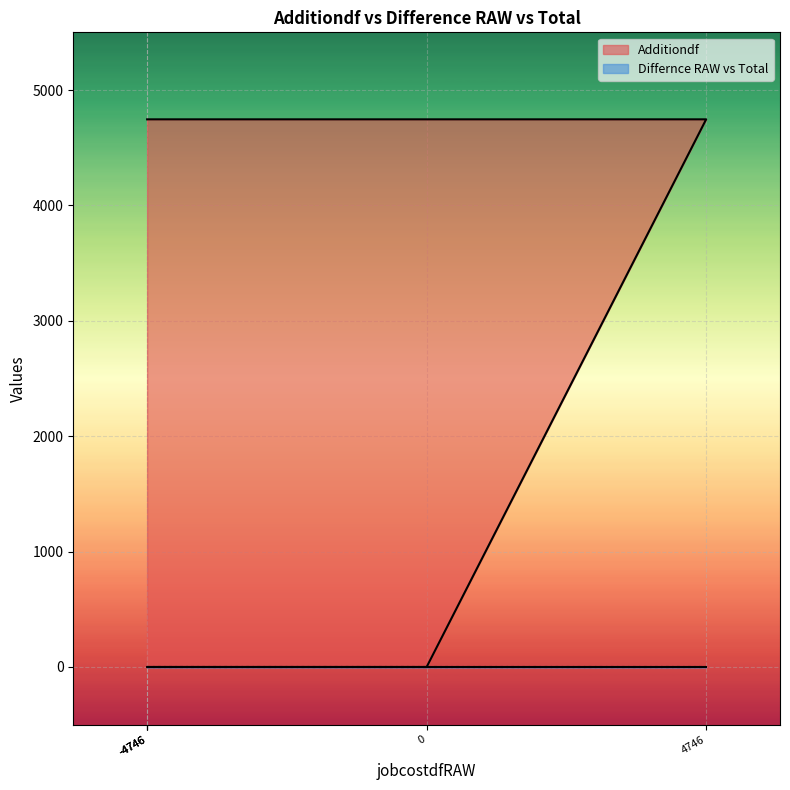

True or false: there are more than 1 points higher than both neighbors.

False